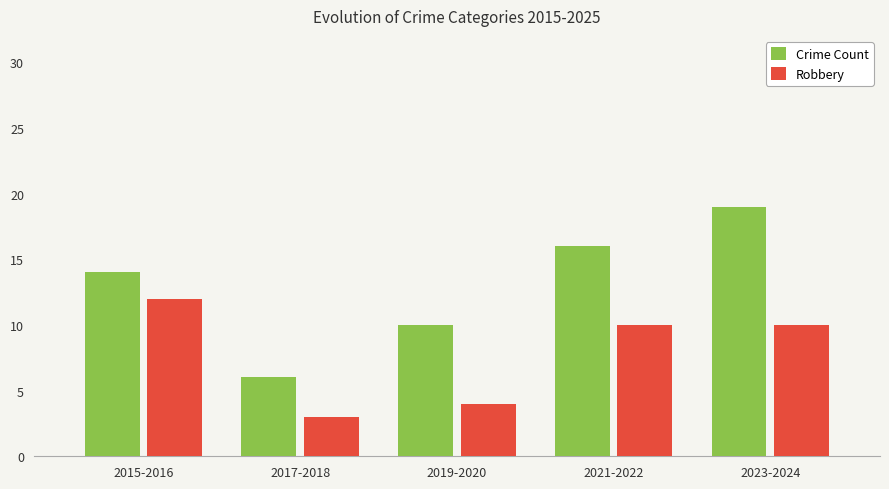

How many data points in Crime Count are less than 14?

2